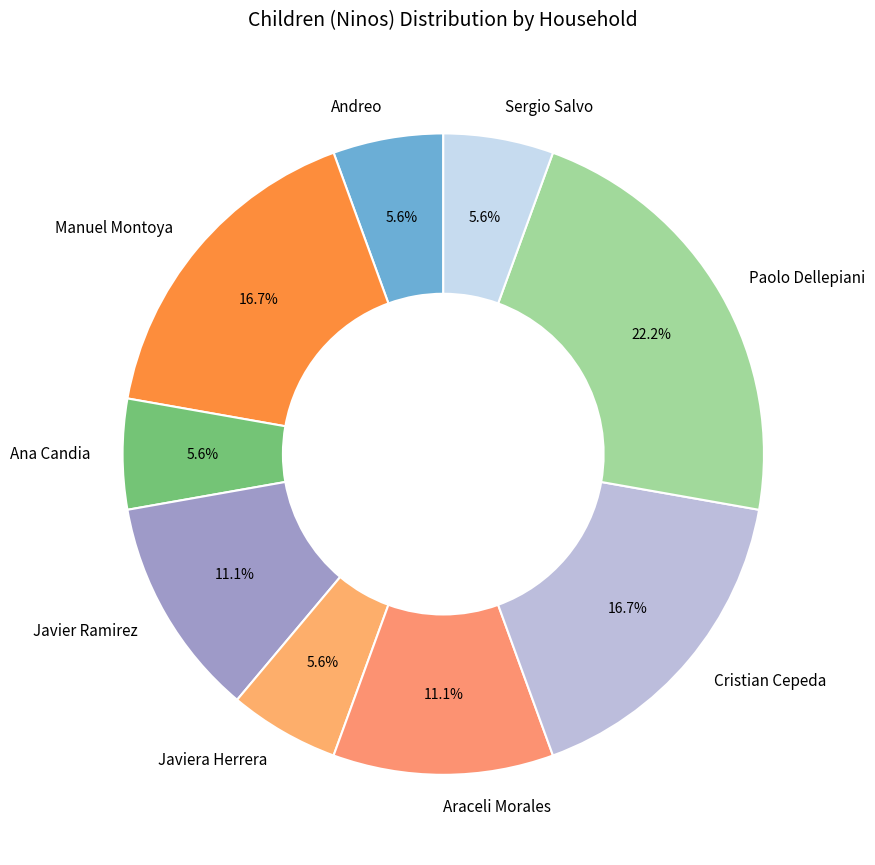

Which has a higher value, Ana Candia or Manuel Montoya?

Manuel Montoya